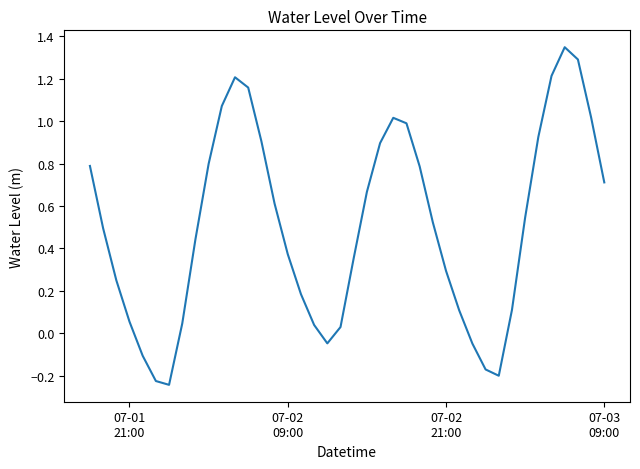

What is the difference between the maximum and minimum values?

1.6